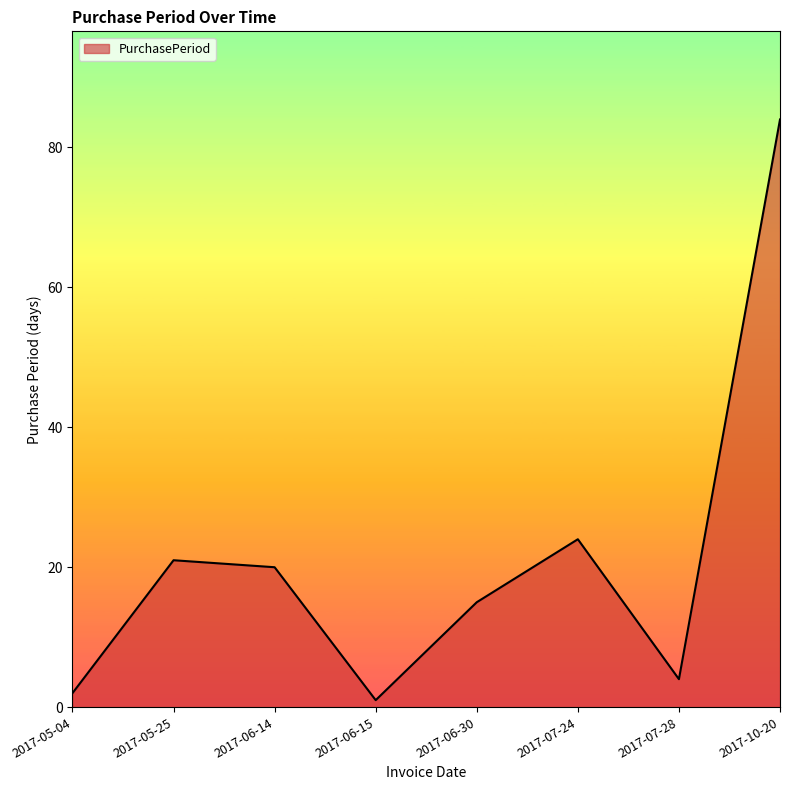

List the labels in order of value, smallest first.

2017-06-15, 2017-05-04, 2017-07-28, 2017-06-30, 2017-06-14, 2017-05-25, 2017-07-24, 2017-10-20